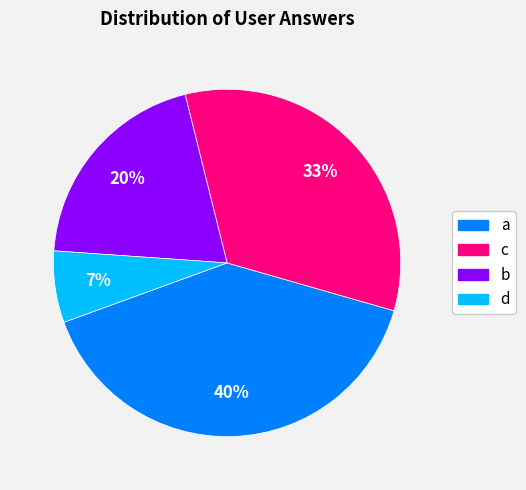

Which category has the smallest portion of the pie?

d